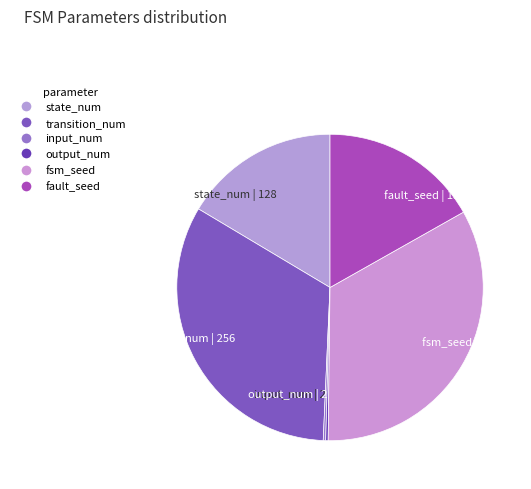

Do fault_seed and state_num together represent more than half of the pie?

No